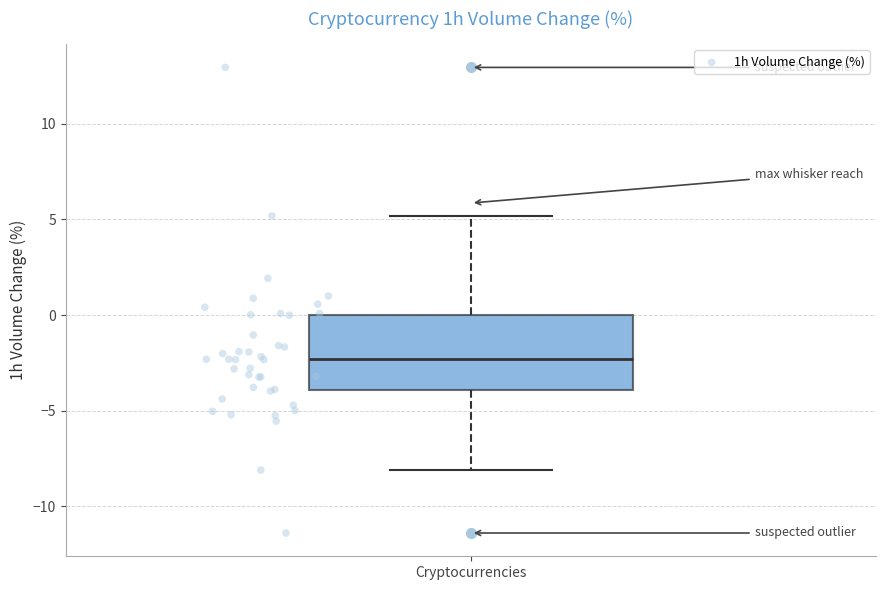

Transcribe this box plot: give where the median line is, the range the box spans, and where the two whiskers end, as read against the y-axis. The values are not printed on the chart, so give them approximately, as read against the axis.

median -2.5, box -4.0 to 0.0, whiskers -8.0 to 5.0